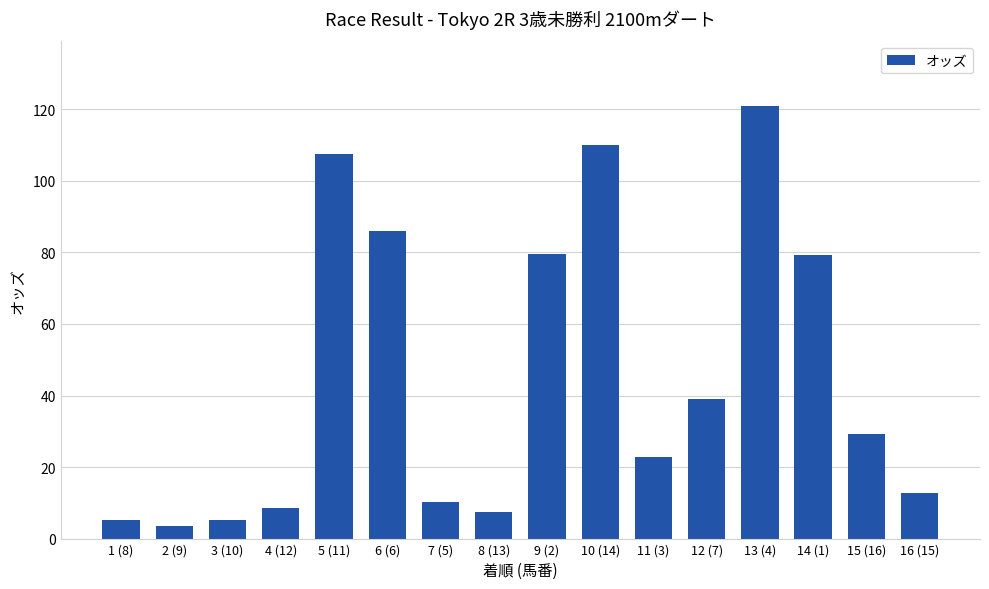

What is the difference between the values at 15 (16) and 16 (15)?

16.4